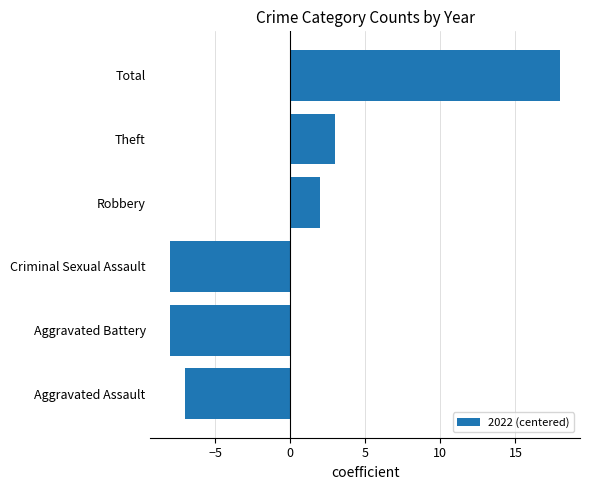

Reading top to bottom, transcribe all the data shown in this chart.

Total=18	Theft=3	Robbery=2	Criminal Sexual Assault=-8	Aggravated Battery=-8	Aggravated Assault=-7